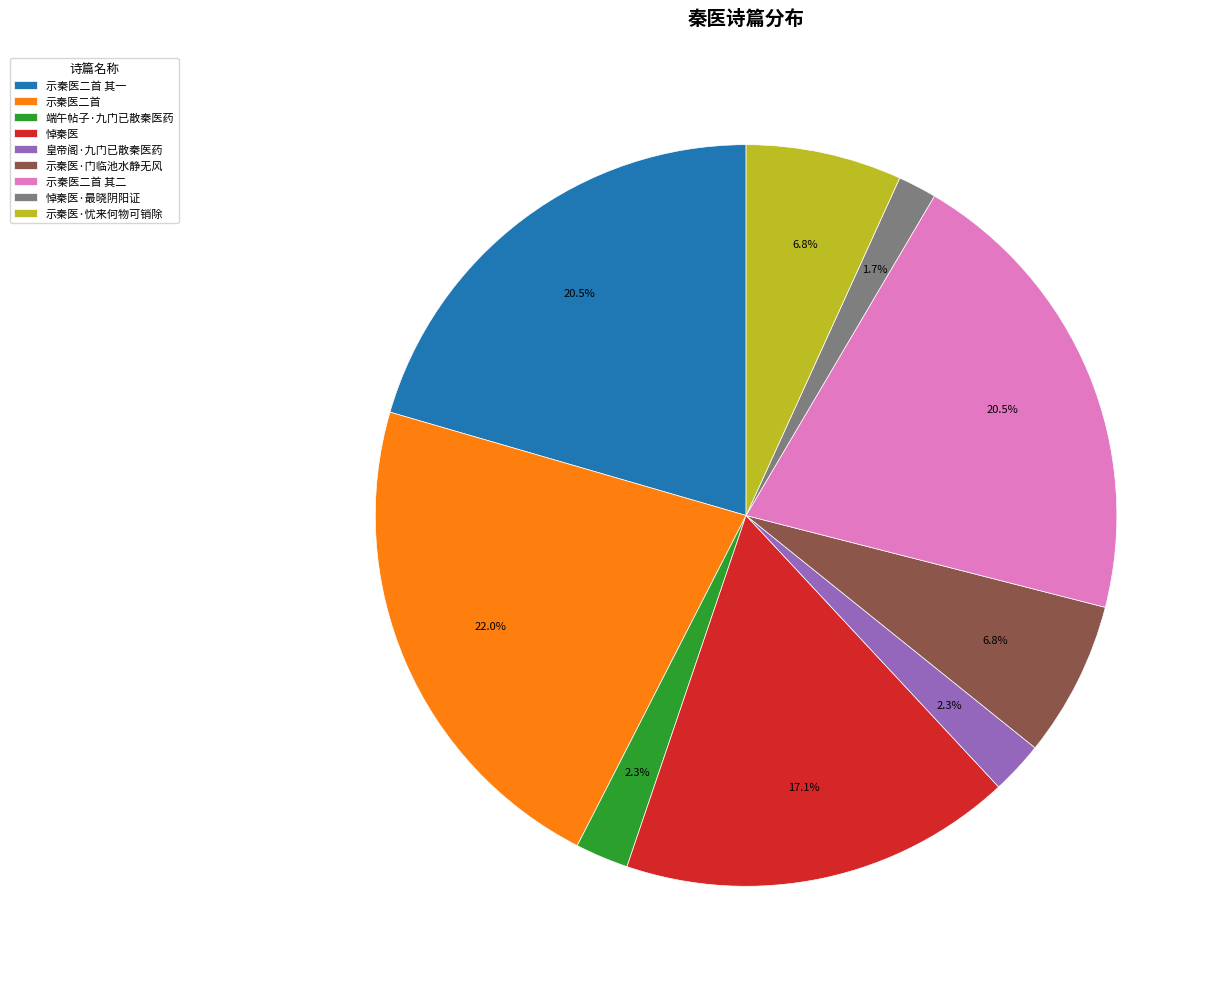

Is the sum of 示秦医·门临池水静无风 and 悼秦医 greater than half?

No